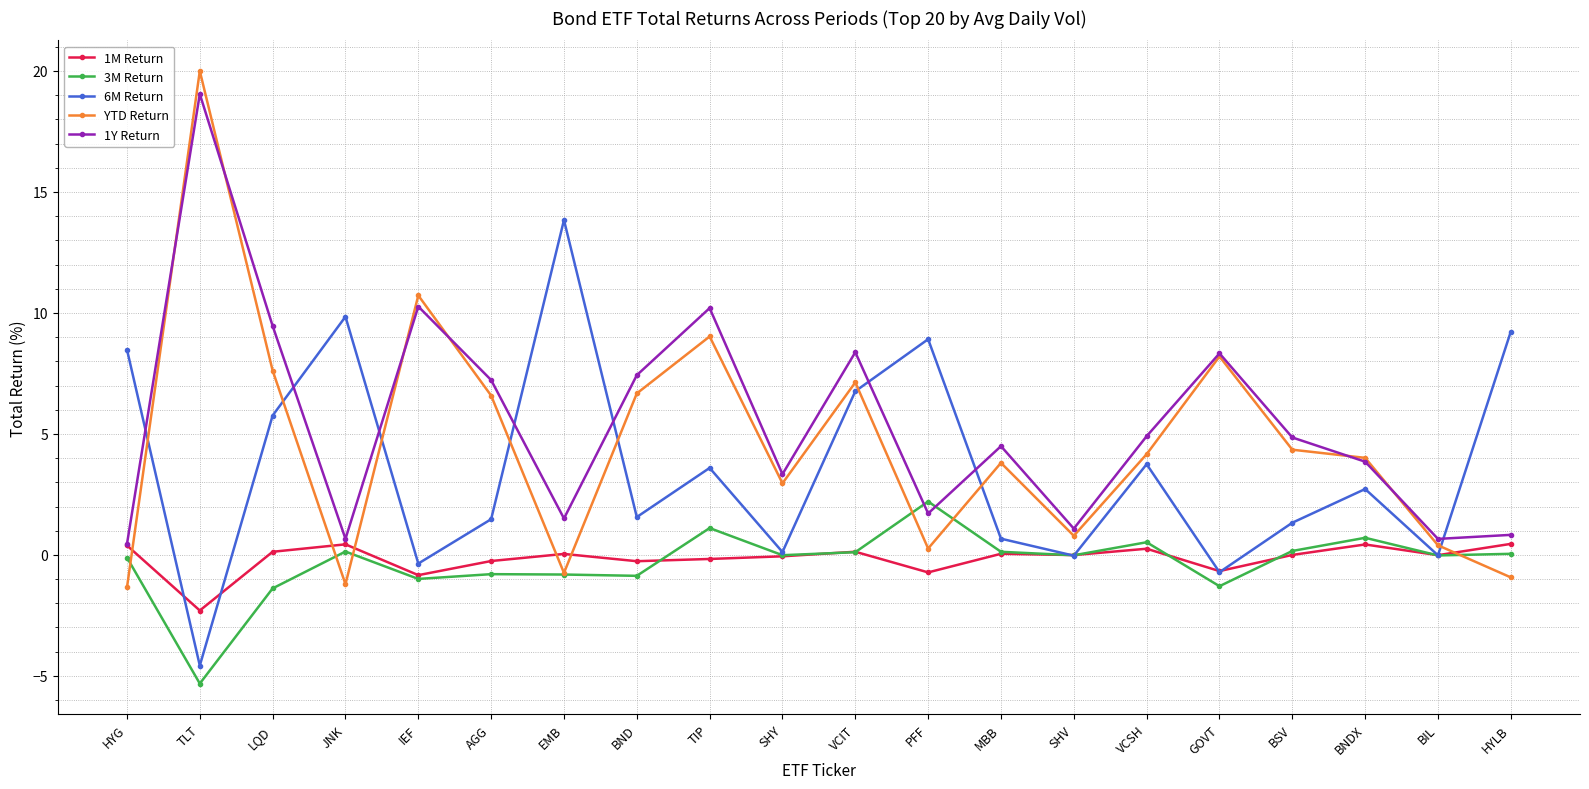

Is it true that 3M Return equals -1.4 at LQD?

True